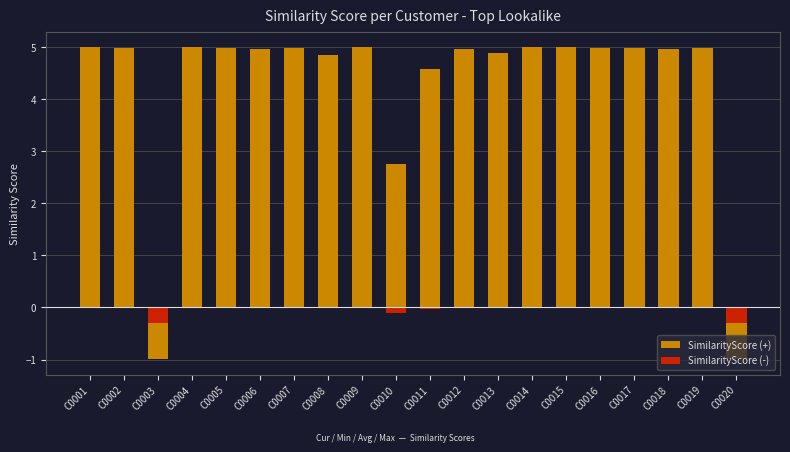

How many bars are there in total?

40